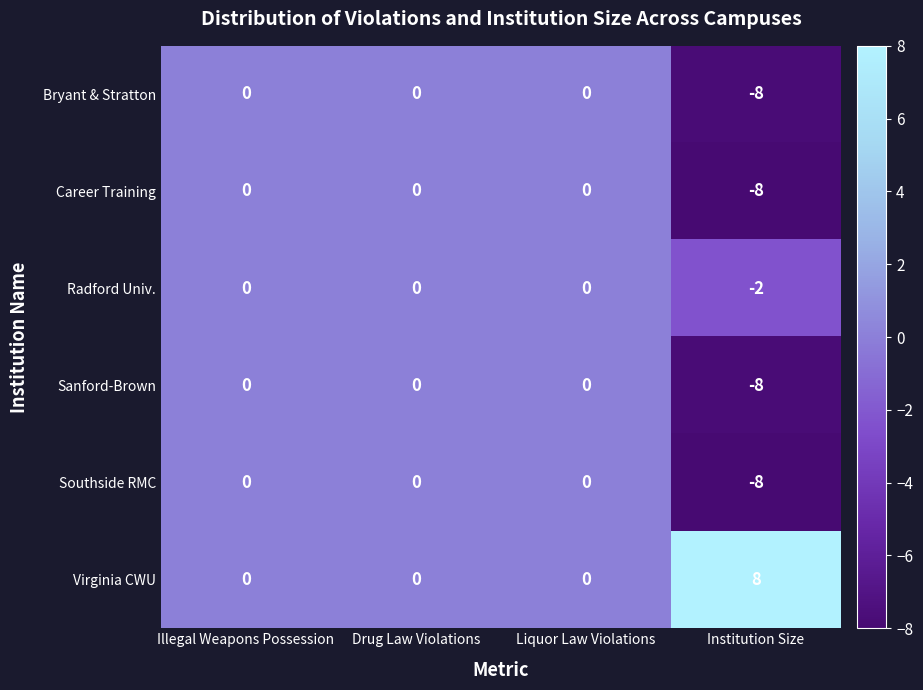

The Career Training series shows -3 at Liquor Law Violations. True or false?

False